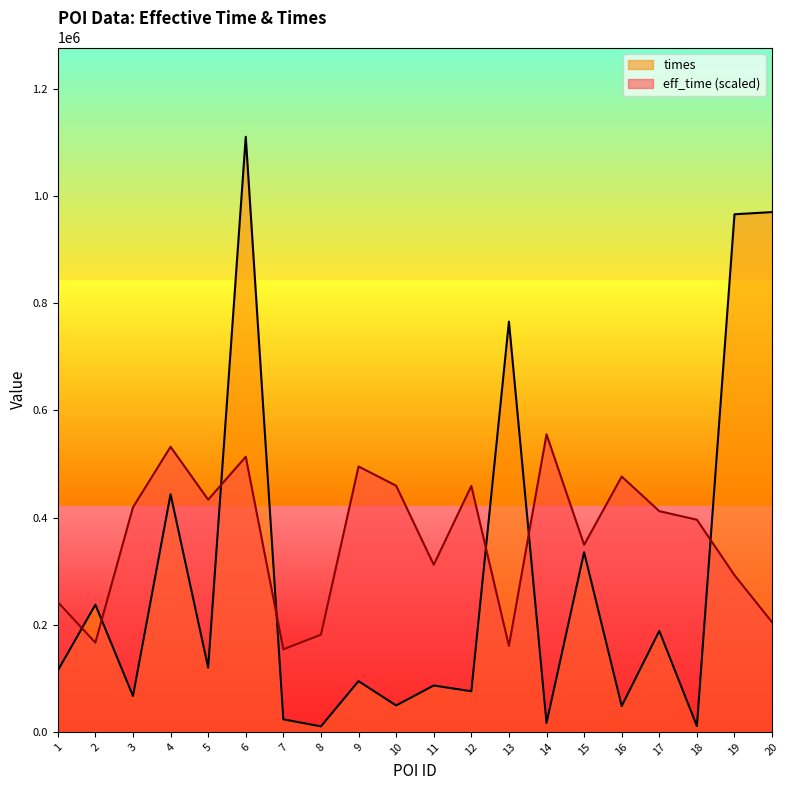

Reading left to right, transcribe all the data shown in this chart.

eff_time: 1=242362.3	2=166610.4	3=419262.7	4=532233.8	5=433493.6	6=513624.2	7=154131.0	8=181498.1	9=495452.5	10=459547.0	11=311984.0	12=459109.1	13=160480.2	14=555441.0	15=349203.2	16=476624.0	17=412037.8	18=396055.5	19=292498.7	20=204705.3
times: 1=114411.0	2=237430.0	3=67068.0	4=443663.0	5=120061.0	6=1110882.0	7=23462.0	8=10332.0	9=94760.0	10=49350.0	11=86628.0	12=75839.0	13=765856.0	14=16782.0	15=335318.0	16=48271.0	17=188512.0	18=10907.0	19=966207.0	20=970294.0